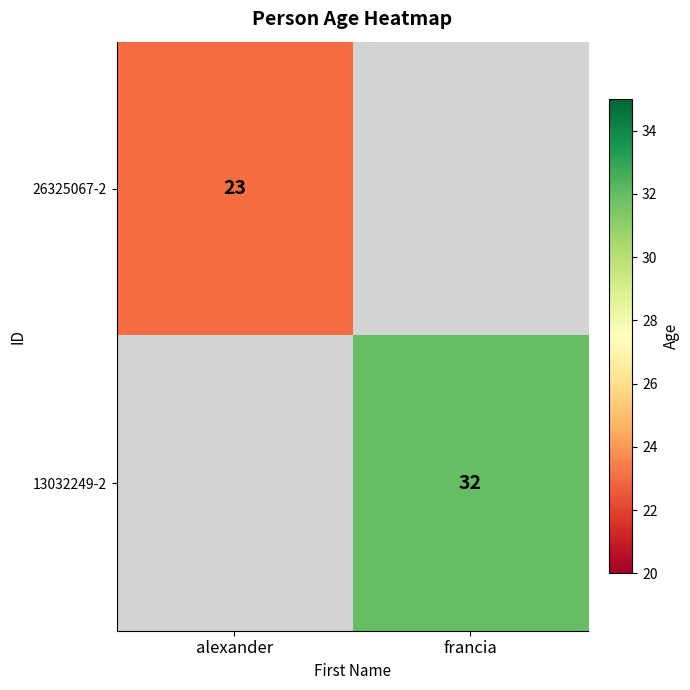

Is it true that 13032249-2 equals 47 at francia?

False